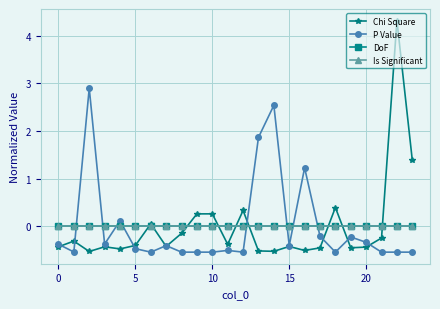

Does the chart have visible grid lines?

Yes